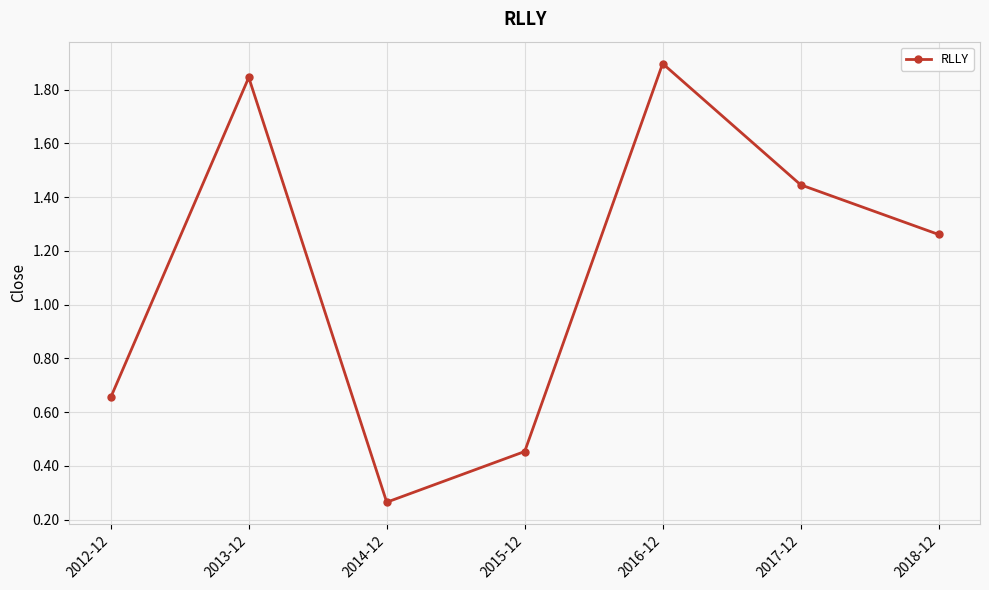

List the labels in order of value, largest first.

2016-12, 2013-12, 2017-12, 2018-12, 2012-12, 2015-12, 2014-12